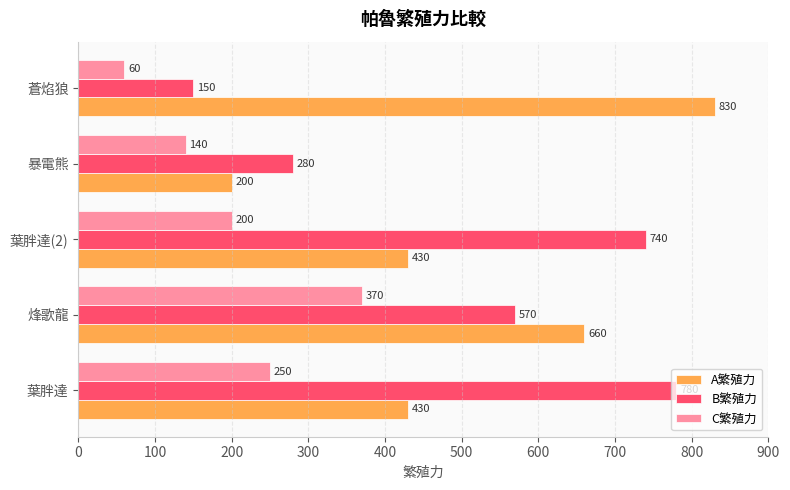

Which series changed the most between 暴電熊 and 蒼焰狼?

A繁殖力